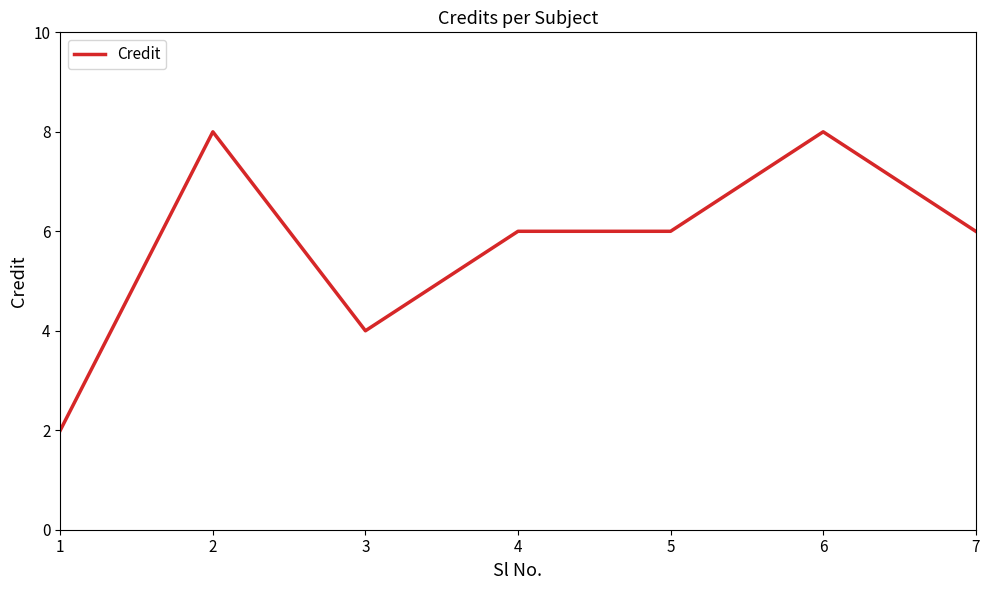

At which category does the data reach its first local peak?

2